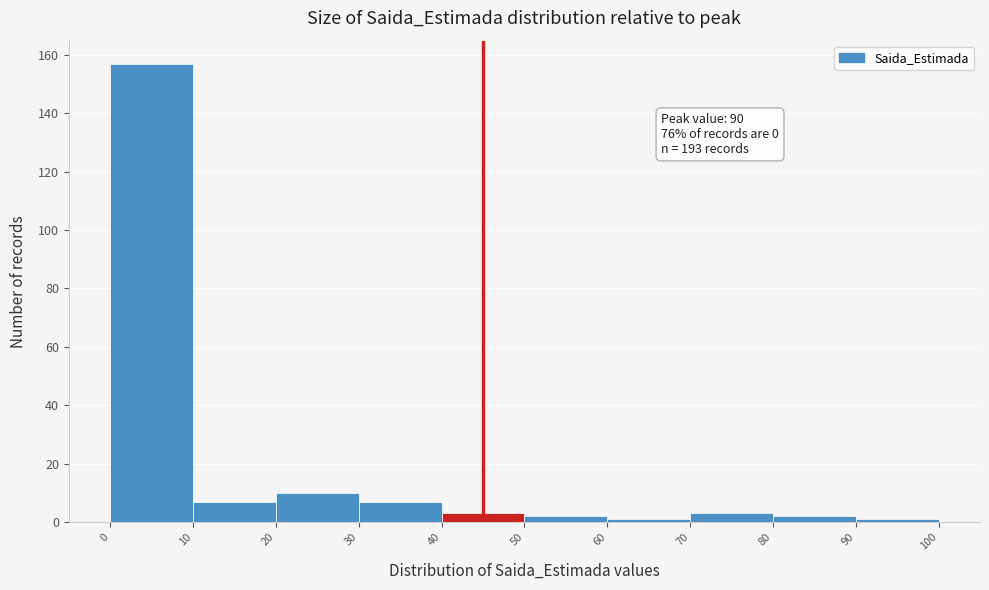

Over which range of the x-axis is the bar tallest?

0 to 10